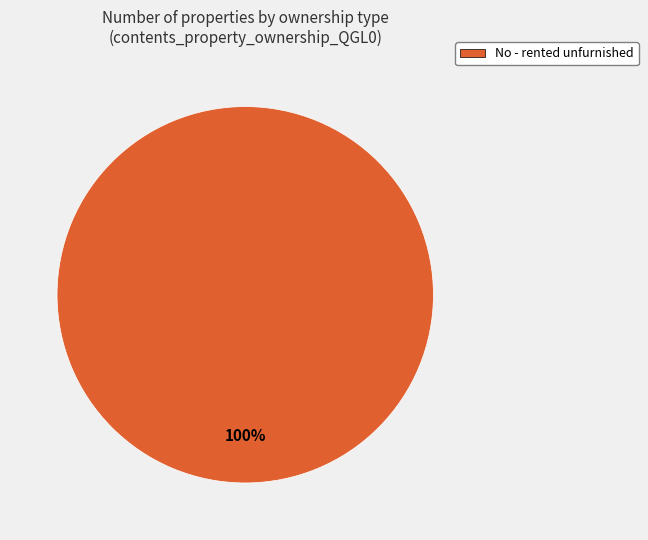

Is there a majority slice in this chart?

Yes